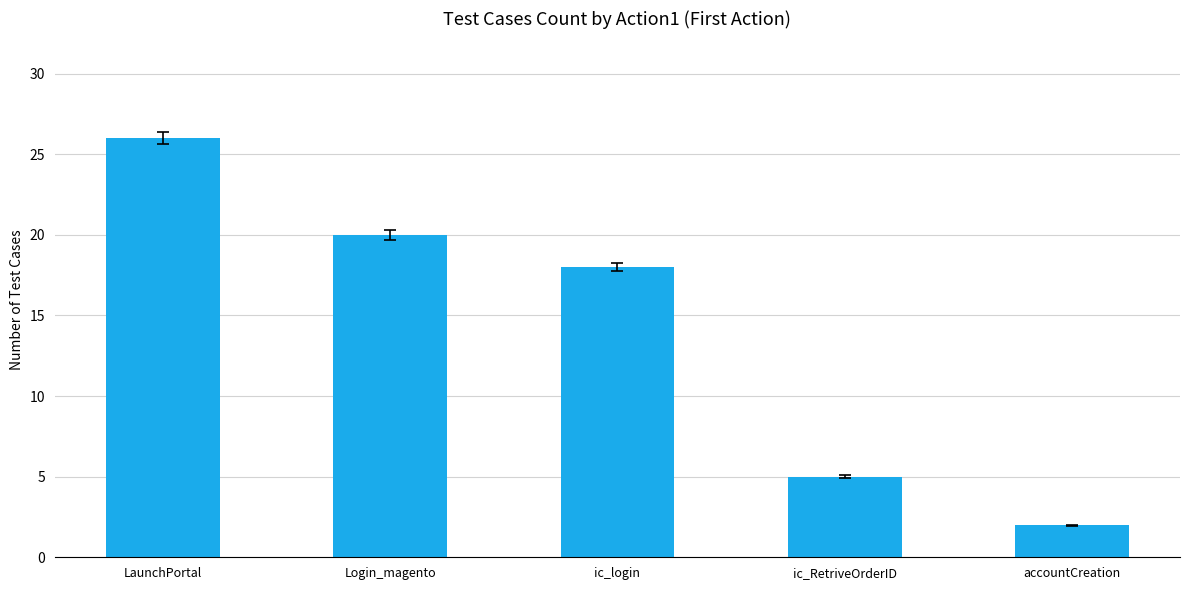

What is the label of the 4th bar from the right?

Login_magento